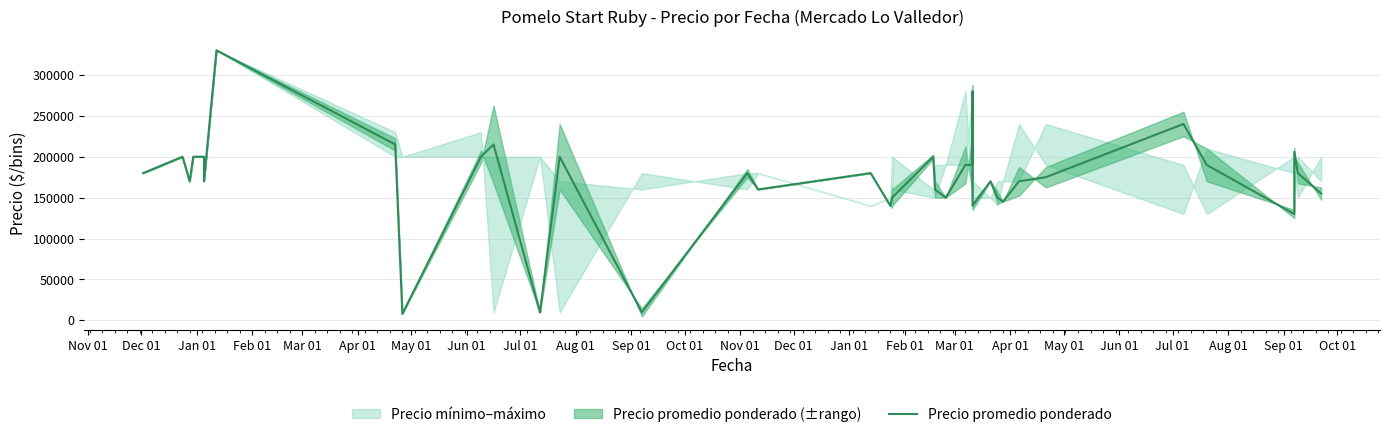

Does the chart have visible grid lines?

Yes